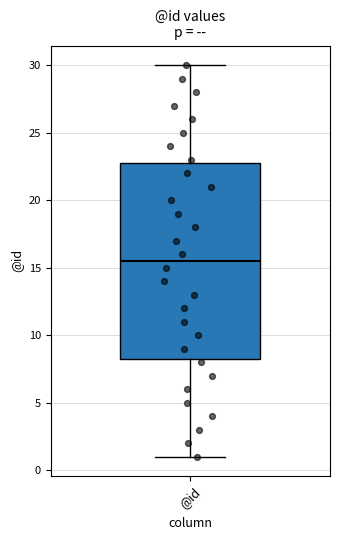

Where does the upper whisker of the box for @id end on the y-axis? The values are not printed on the chart, so give them approximately, as read against the axis.

30.0